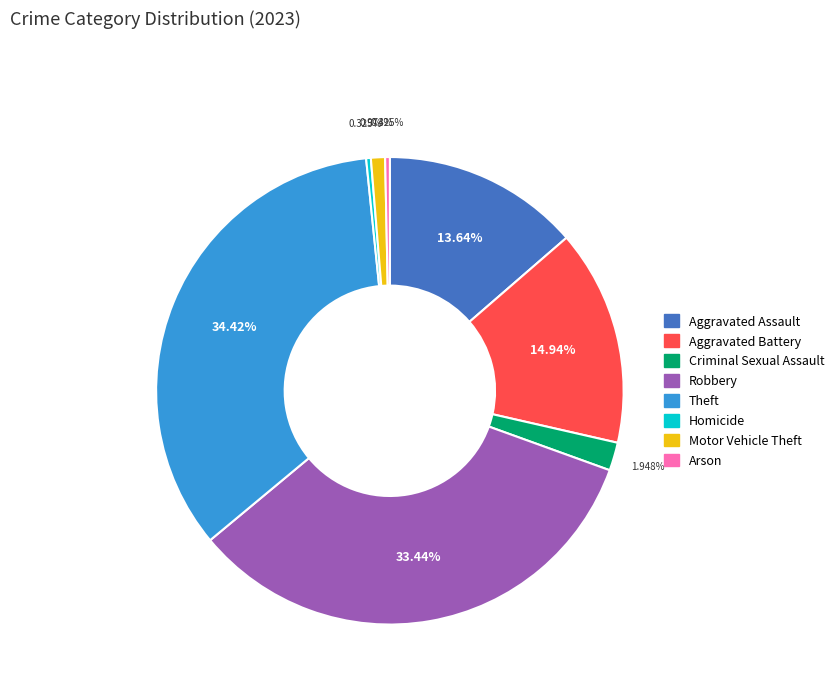

How many slices are in this pie chart?

8